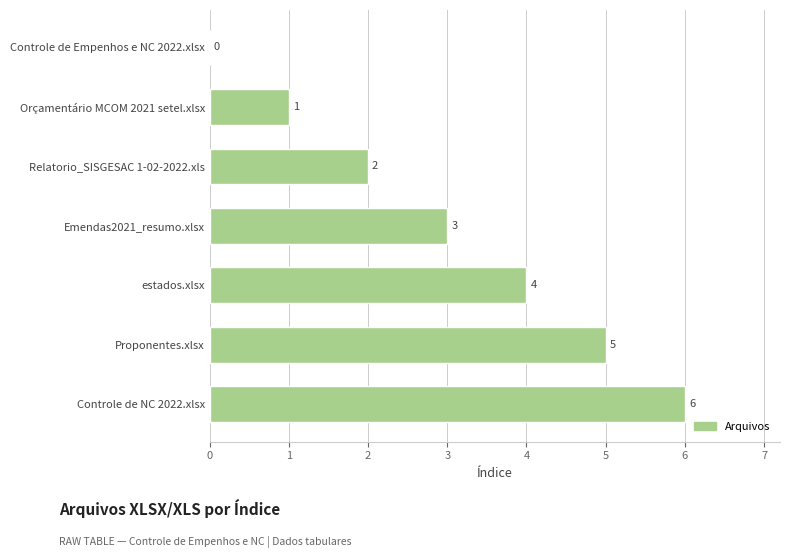

True or false: the data shows 2 at estados.xlsx.

False